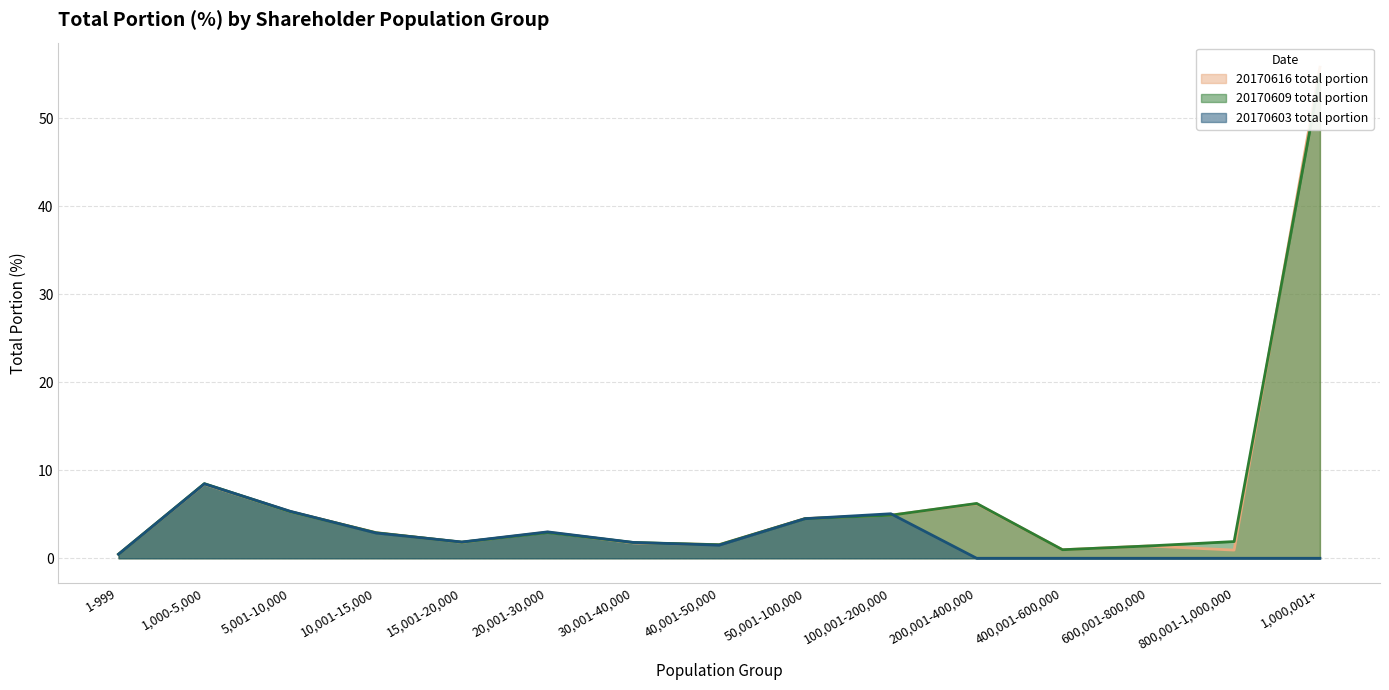

Which series has the largest total across all categories?

20170609 total portion